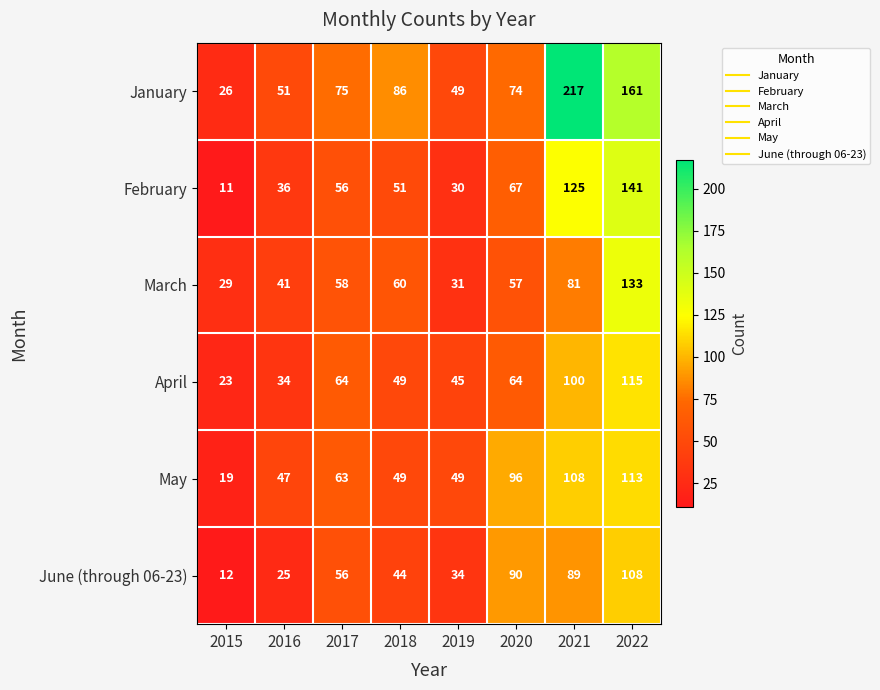

At which category is the sum across all series the highest?

2022